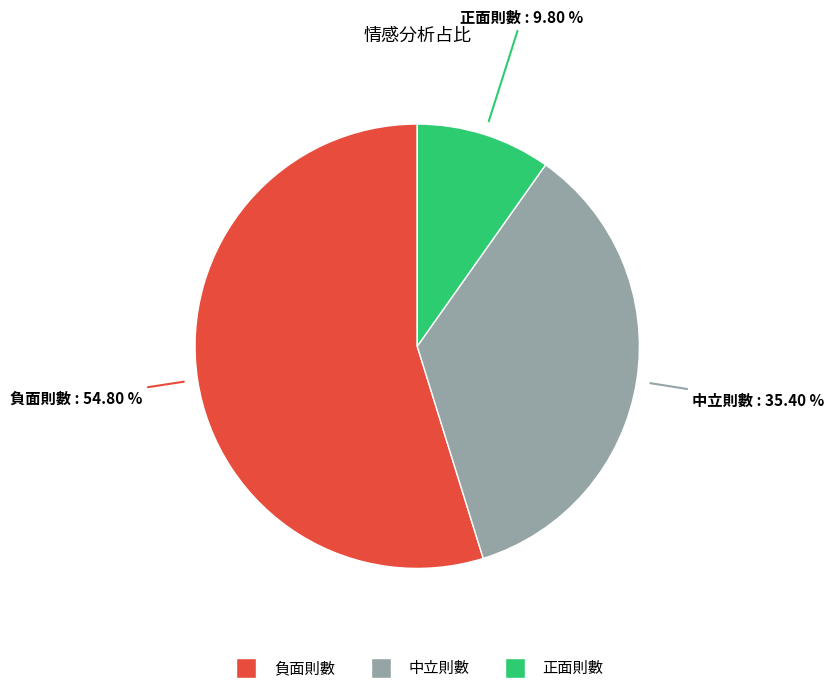

How many segments does this pie chart have?

3